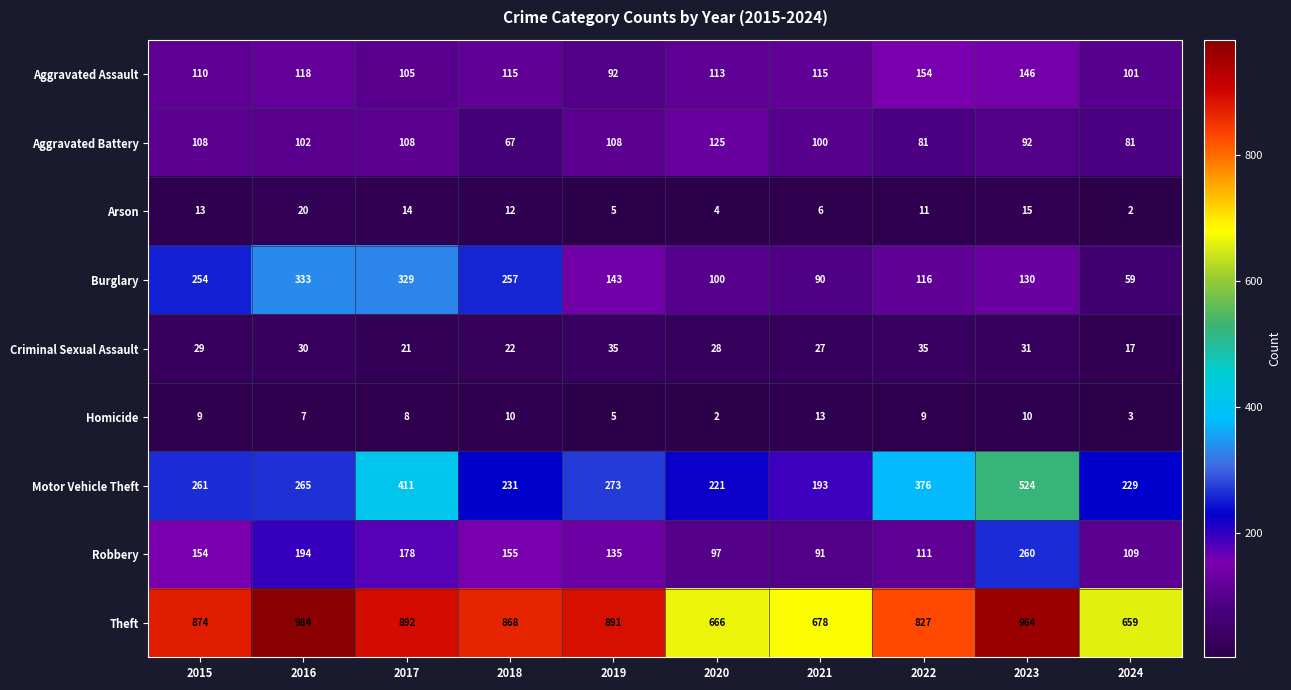

Between 2017 and 2024, which series saw the biggest shift?

Burglary